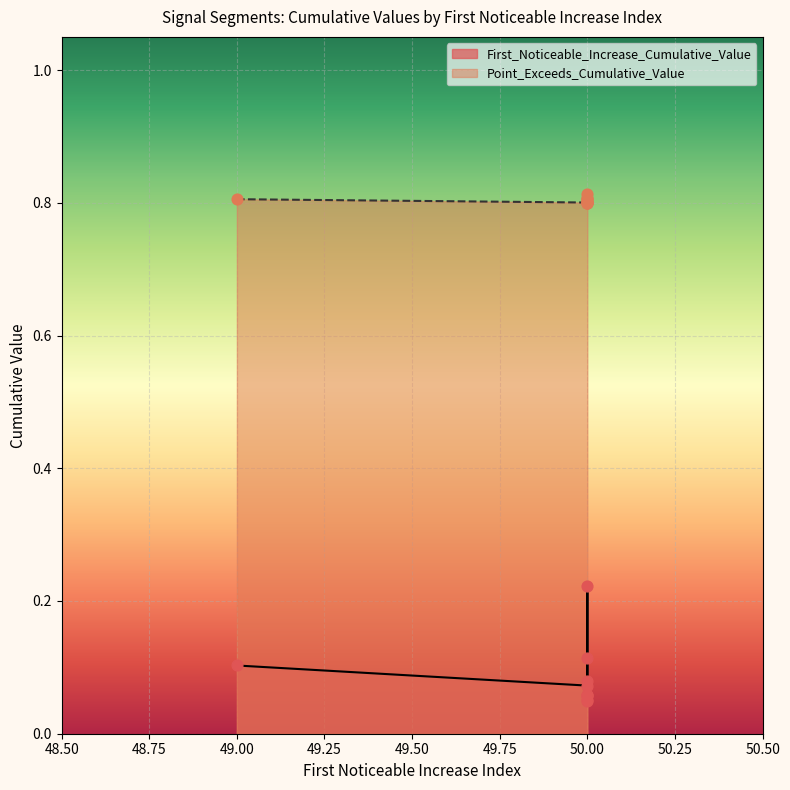

Which series has the largest Y range (max minus min)?

First_Noticeable_Increase_Cumulative_Value